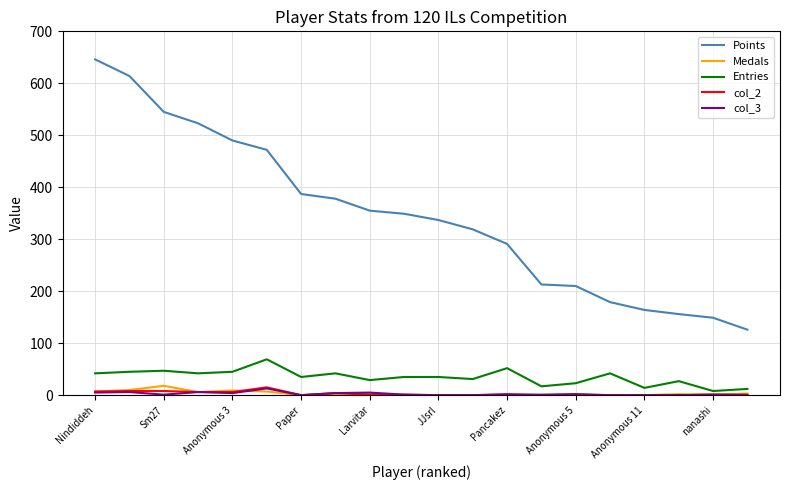

Which series has the largest range (max minus min)?

Points